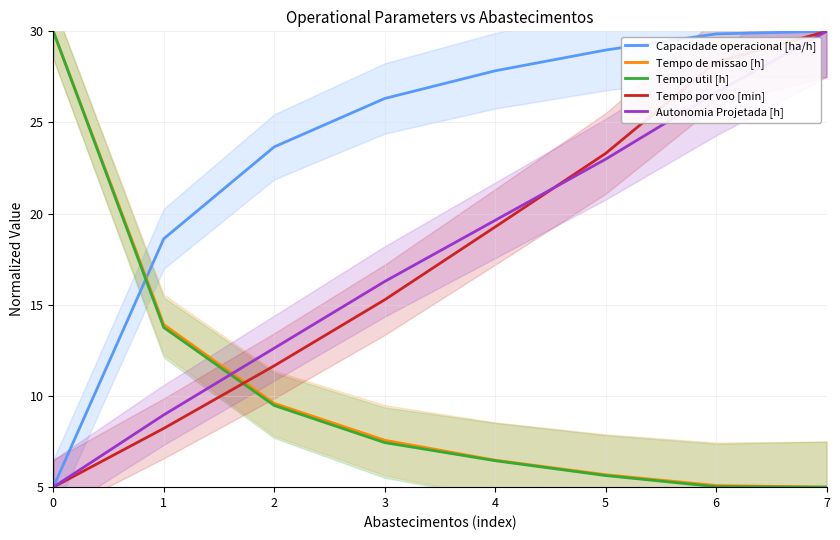

At which category is the sum across all series the highest?

7